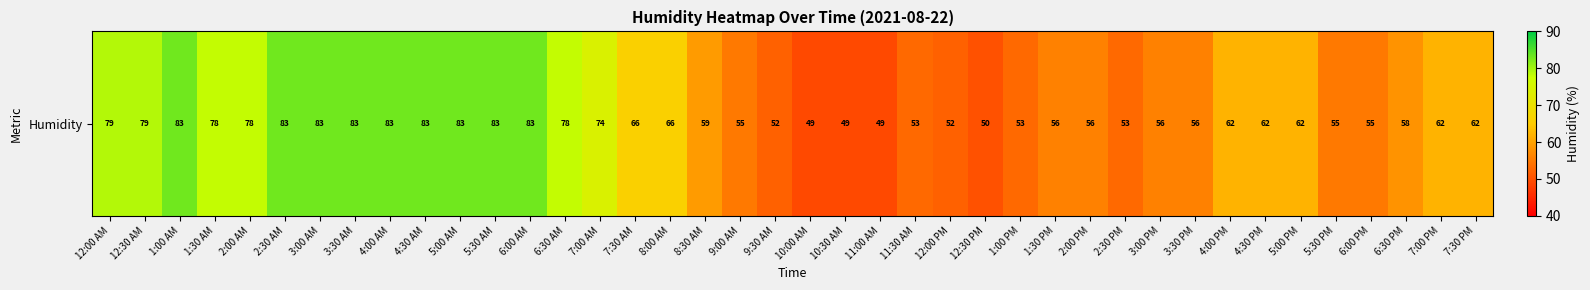

Reading left to right, what are all the values shown in this chart?

79	79	83	78	78	83	83	83	83	83	83	83	83	78	74	66	66	59	55	52	49	49	49	53	52	50	53	56	56	53	56	56	62	62	62	55	55	58	62	62